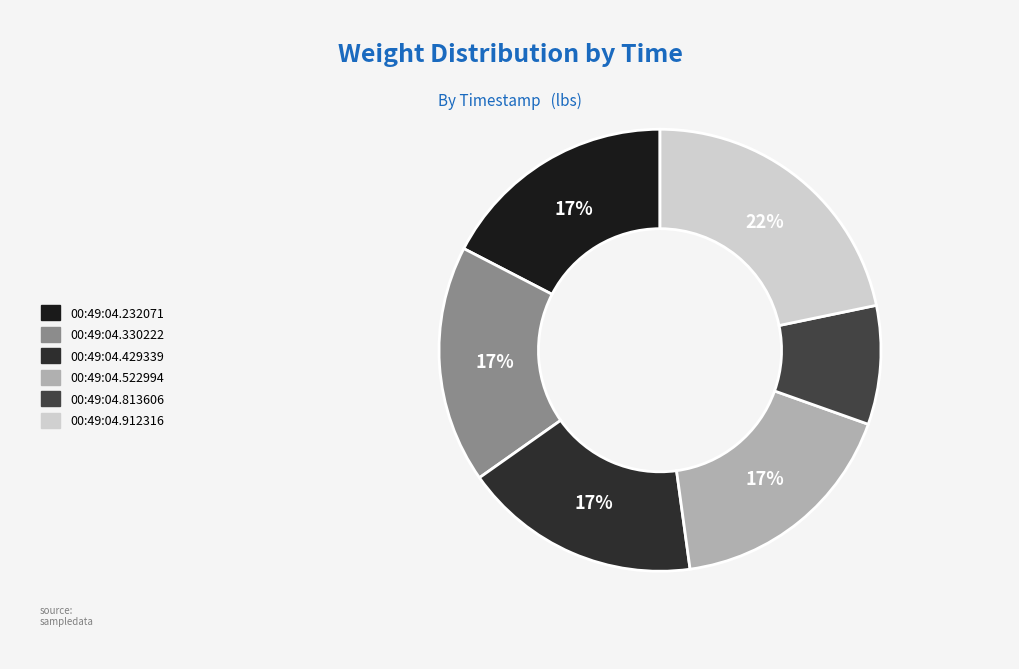

Which category has the smallest portion of the pie?

00:49:04.813606